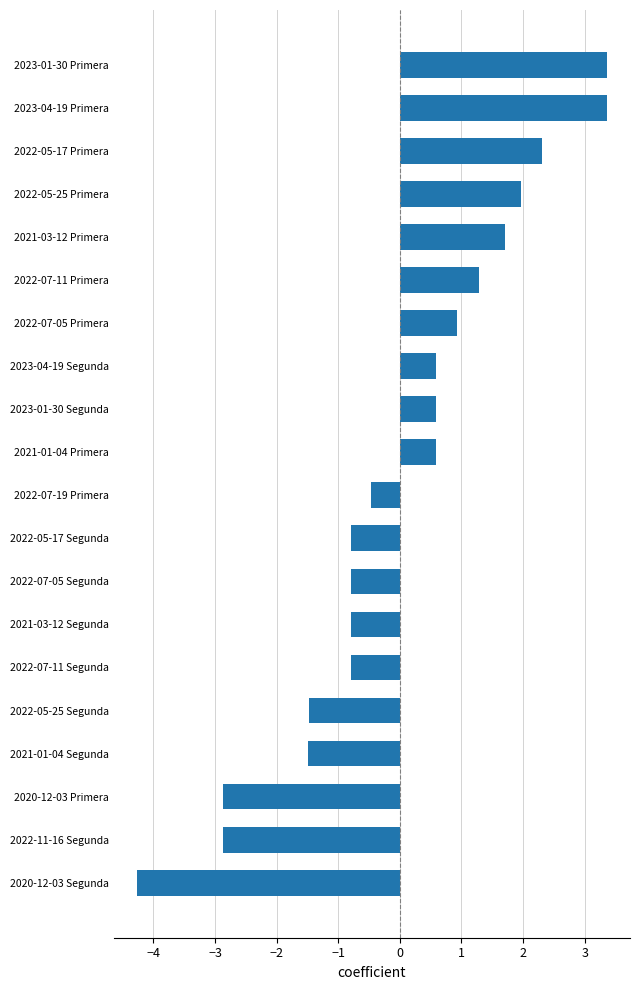

How many distinct data groups are displayed?

1